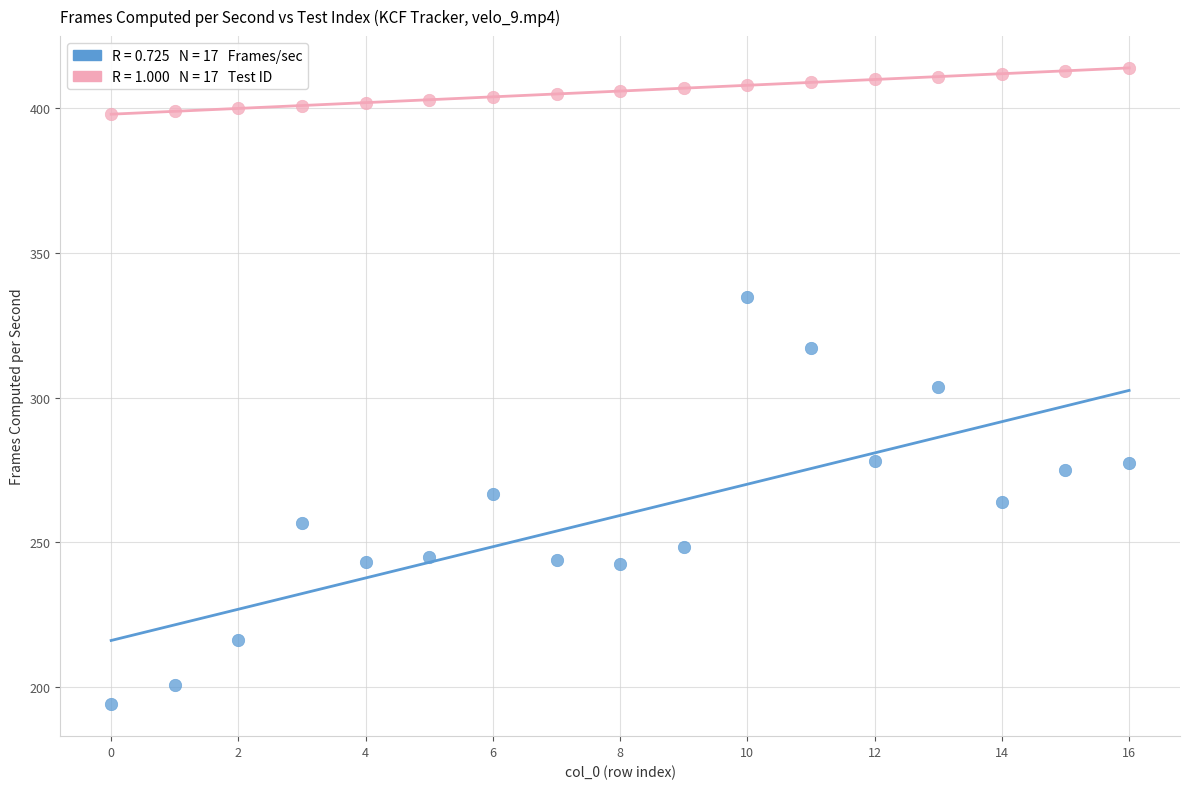

Across all data points, what is the range of Y values (max minus min)?

220.1